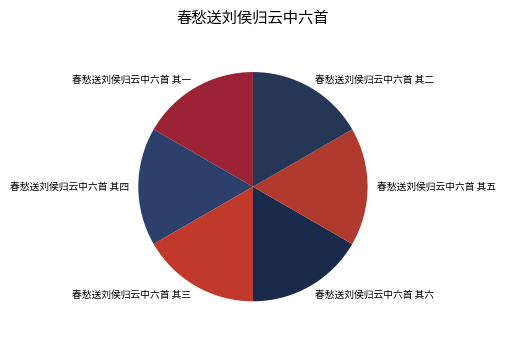

Does 春愁送刘侯归云中六首 其五 represent more than half of the total?

No